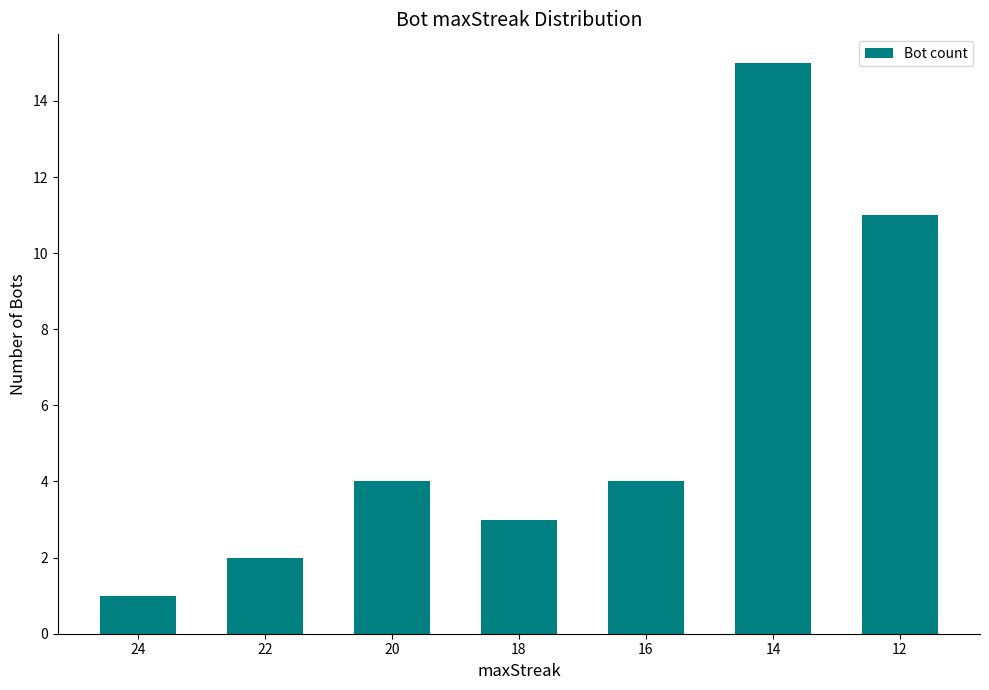

Reading left to right, extract all data points from this chart.

24=1	22=2	20=4	18=3	16=4	14=15	12=11